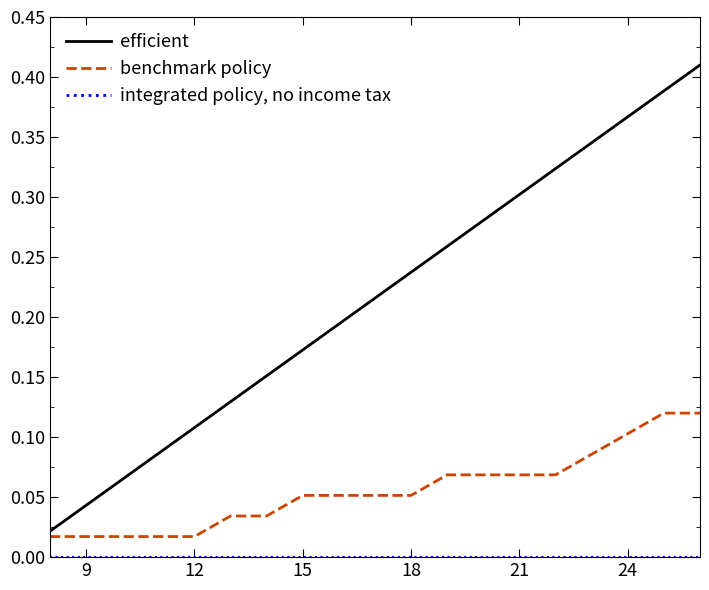

Which series has the largest range (max minus min)?

efficient